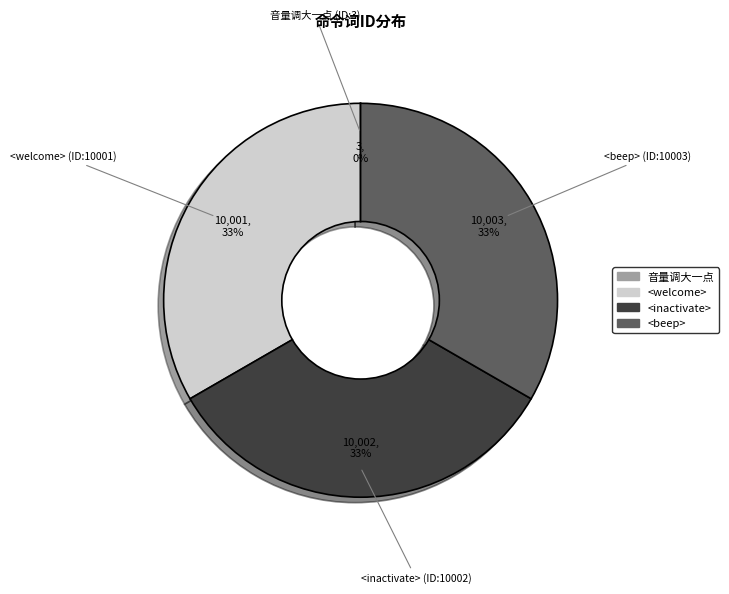

To the nearest percent, what is the average slice percentage?

25%